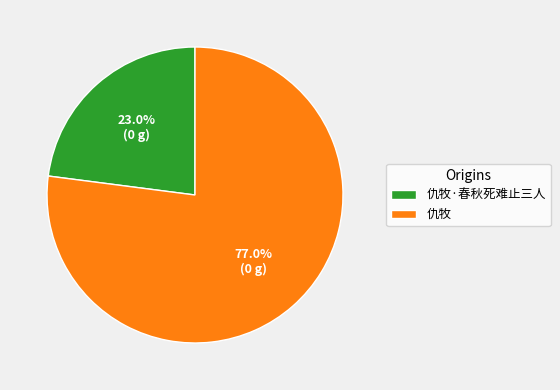

What percentage is NOT represented by 仇牧?

23.0%